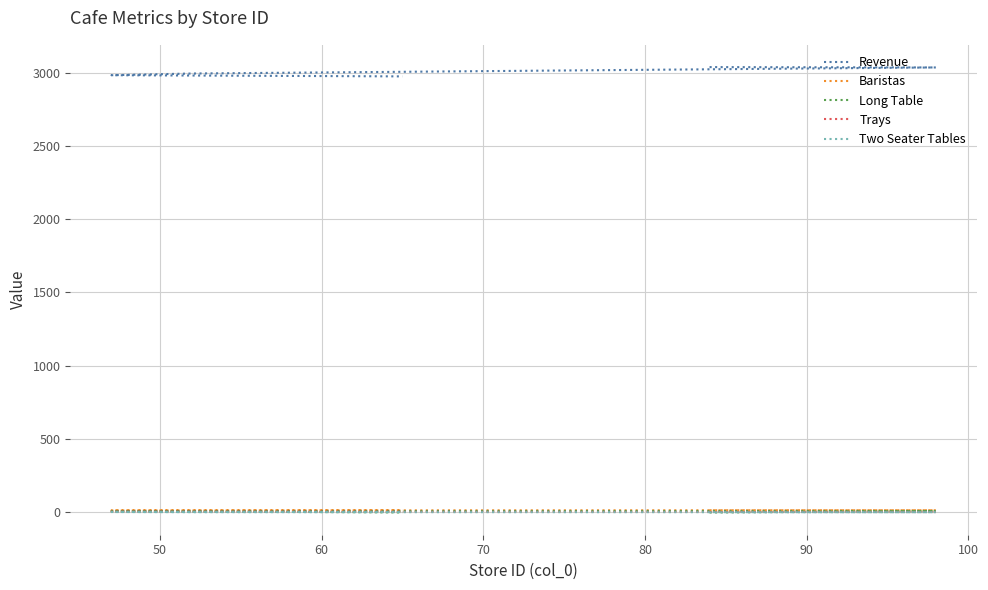

What is the value of the Two Seater Tables point at the 4th from the left?

3.0